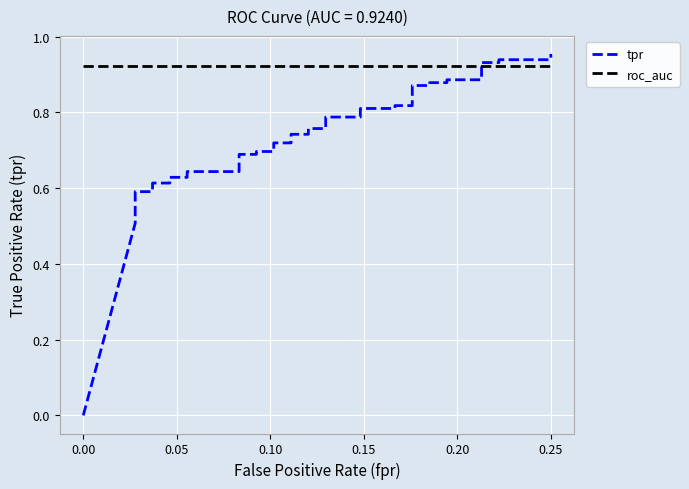

Which series has the largest total across all categories?

roc_auc